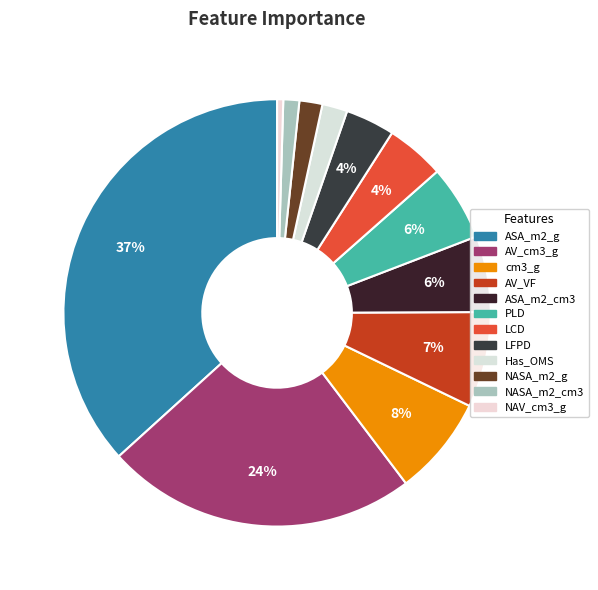

Is the sum of NASA_m2_cm3 and ASA_m2_g greater than half?

No